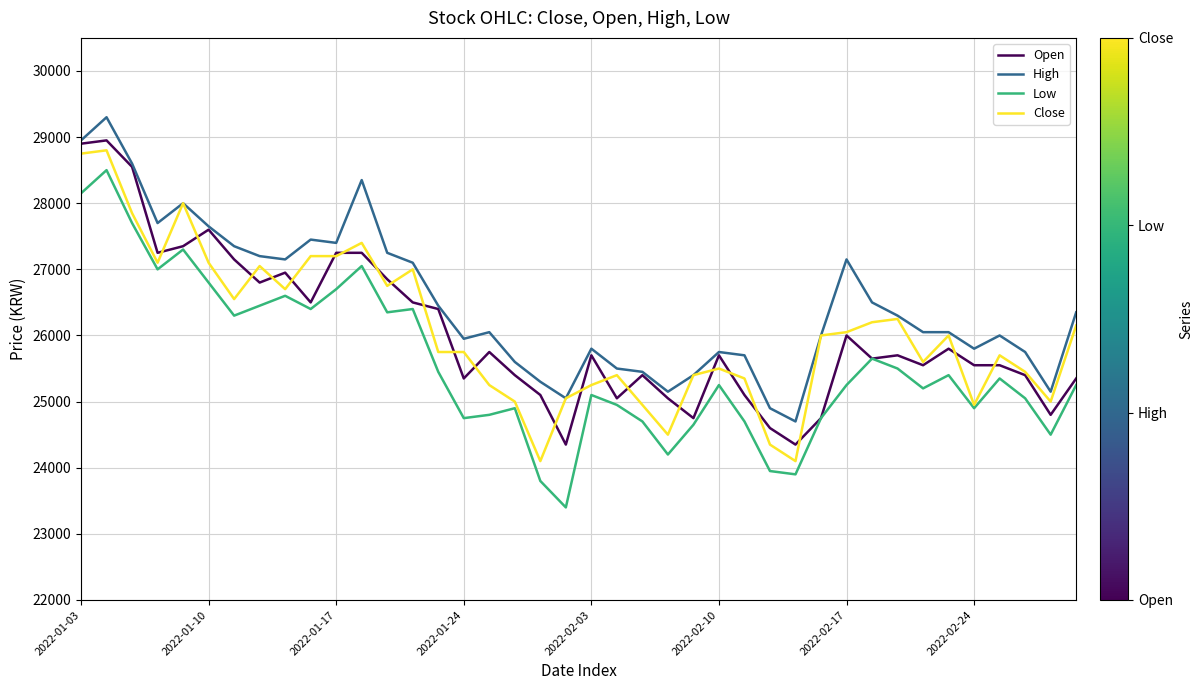

What is the maximum value for Low?

28500